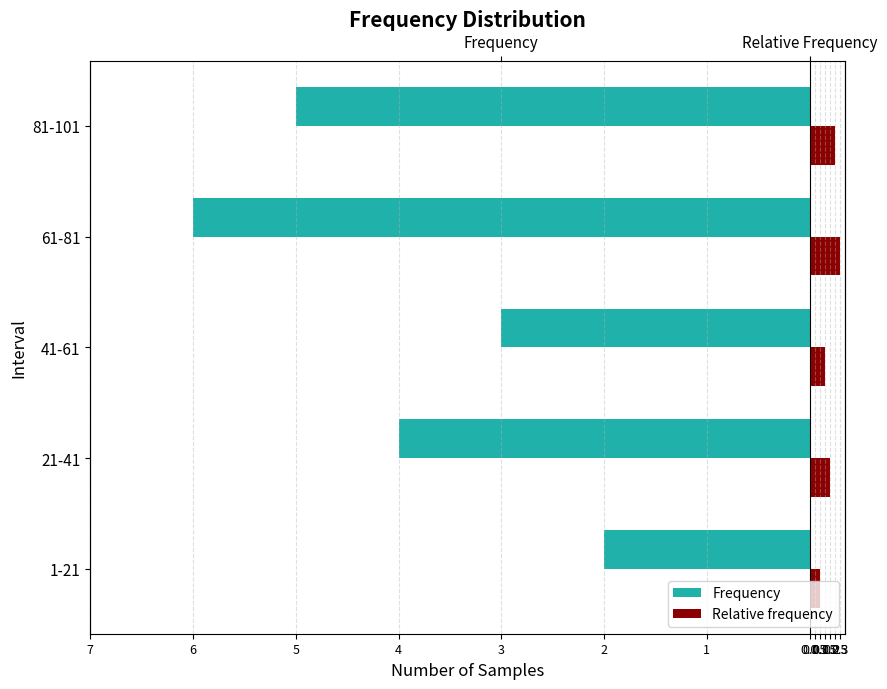

Count the number of data series in this chart.

2